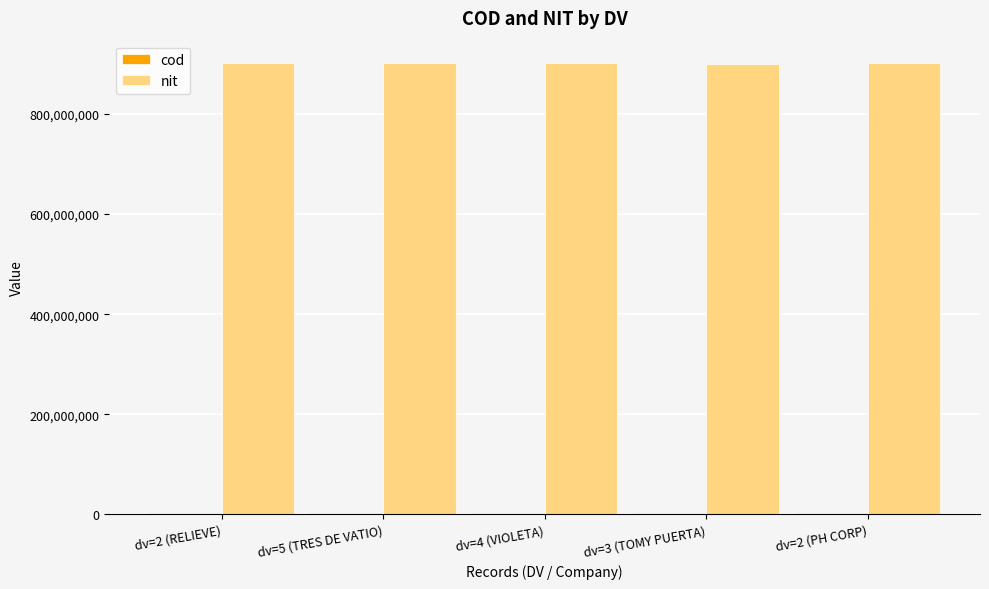

What is the average value of the nit series?

901477522